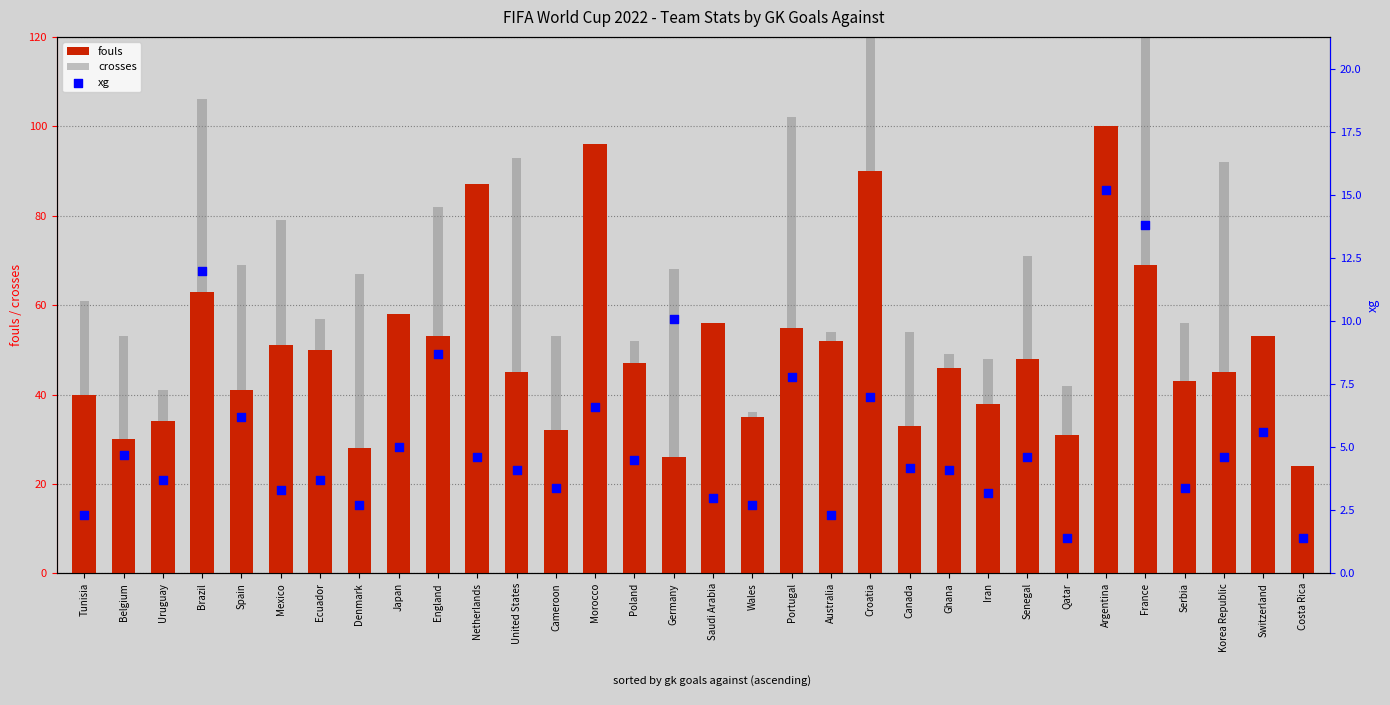

Which series reaches the maximum Y coordinate?

crosses